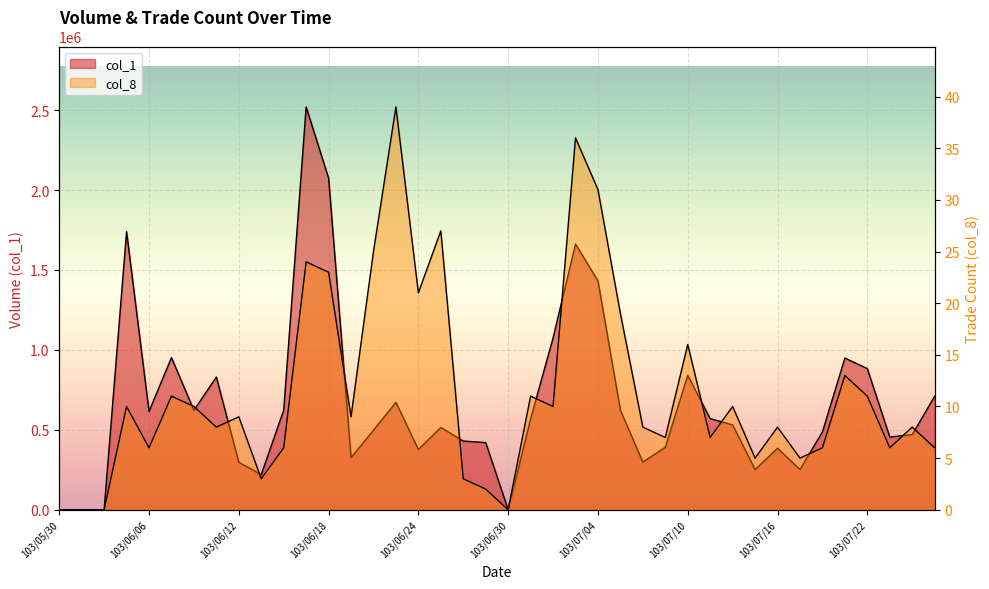

List the series in order of their overall mean, lowest first.

col_8, col_1